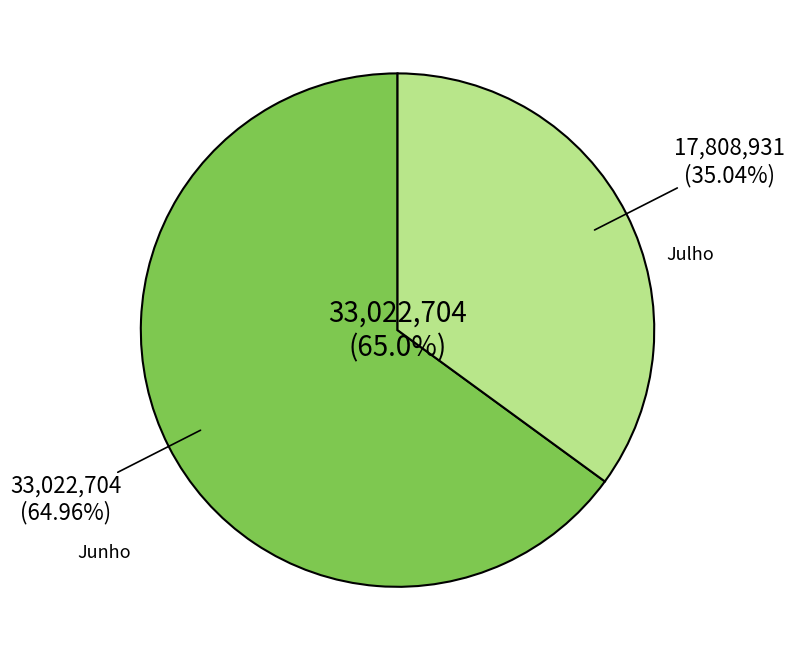

Which has a higher value, Junho or Julho?

Junho